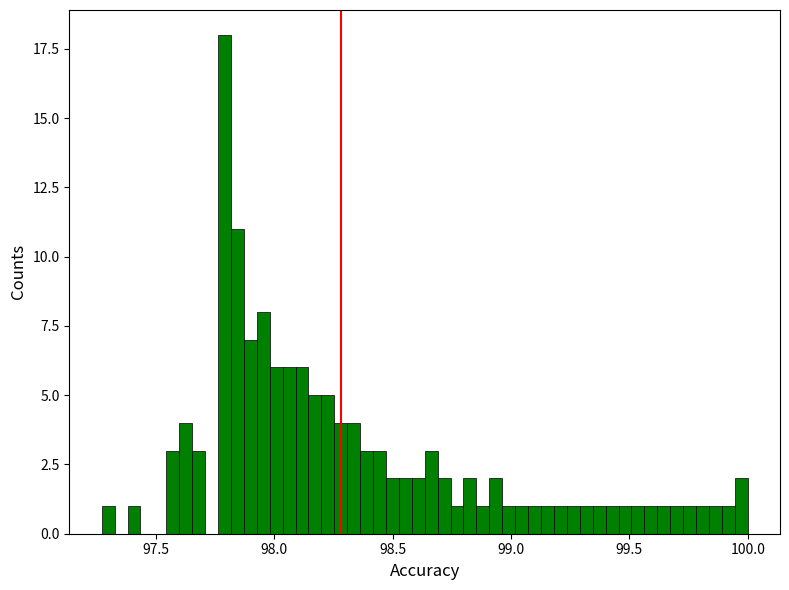

Around what value on the x-axis is the tallest bar? Give the approximate position of its centre, as read against the axis.

97.80